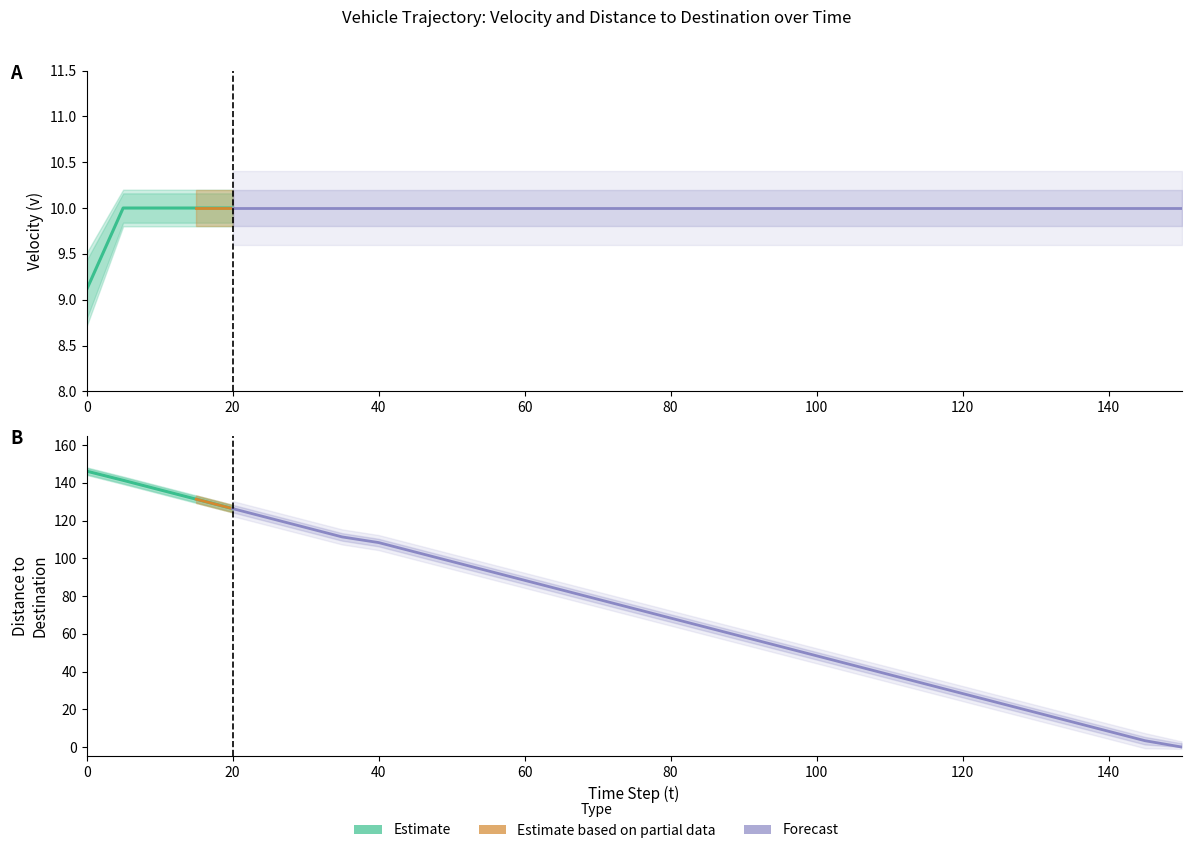

Does the chart display data point markers on the line(s)?

No